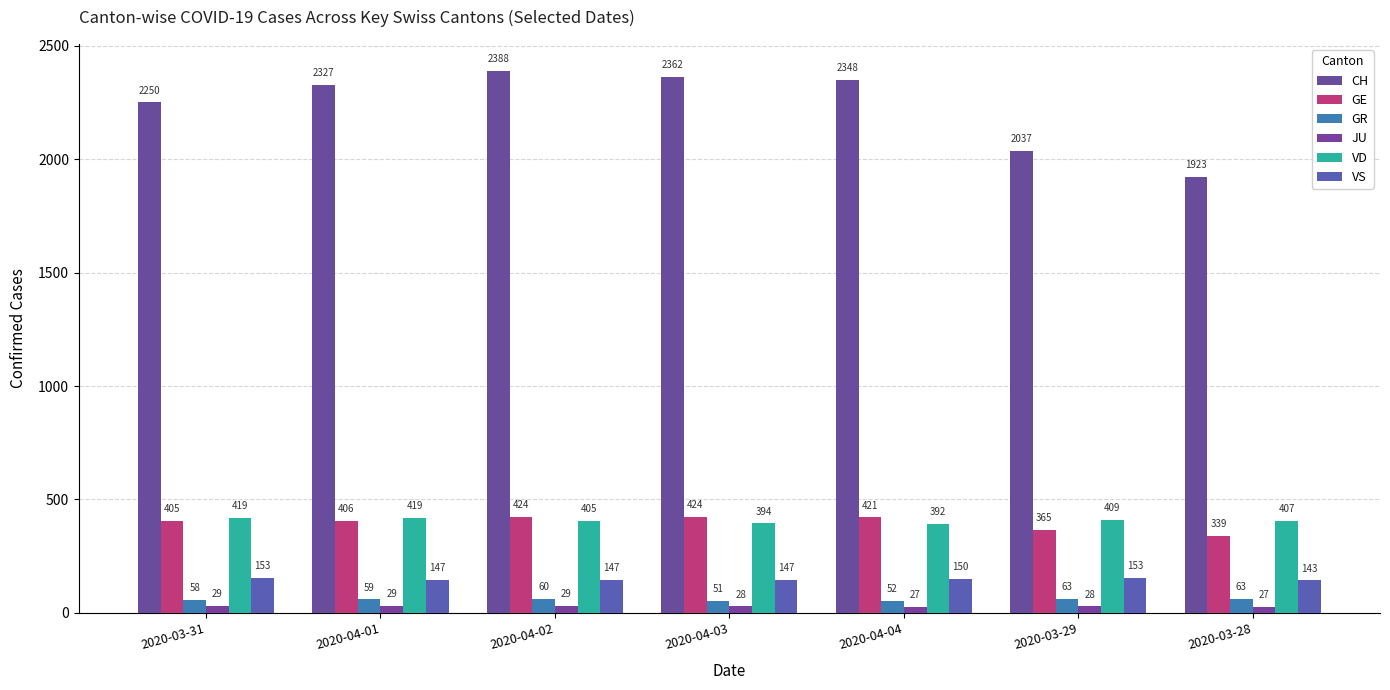

At which category is the sum across all series the highest?

2020-04-02